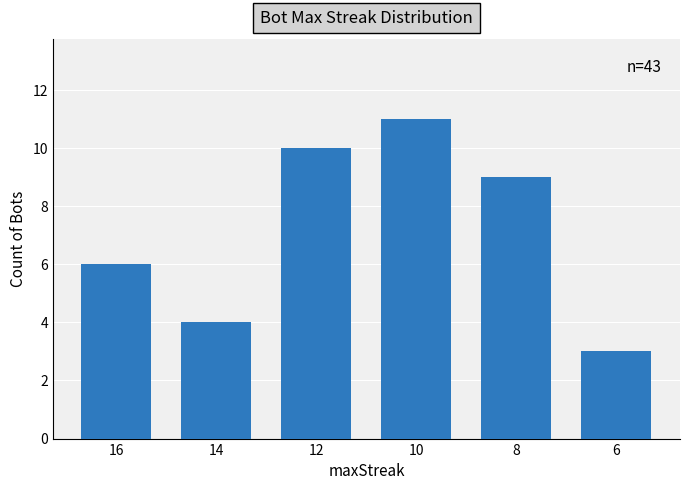

Where is the data nearest to the value 7?

16